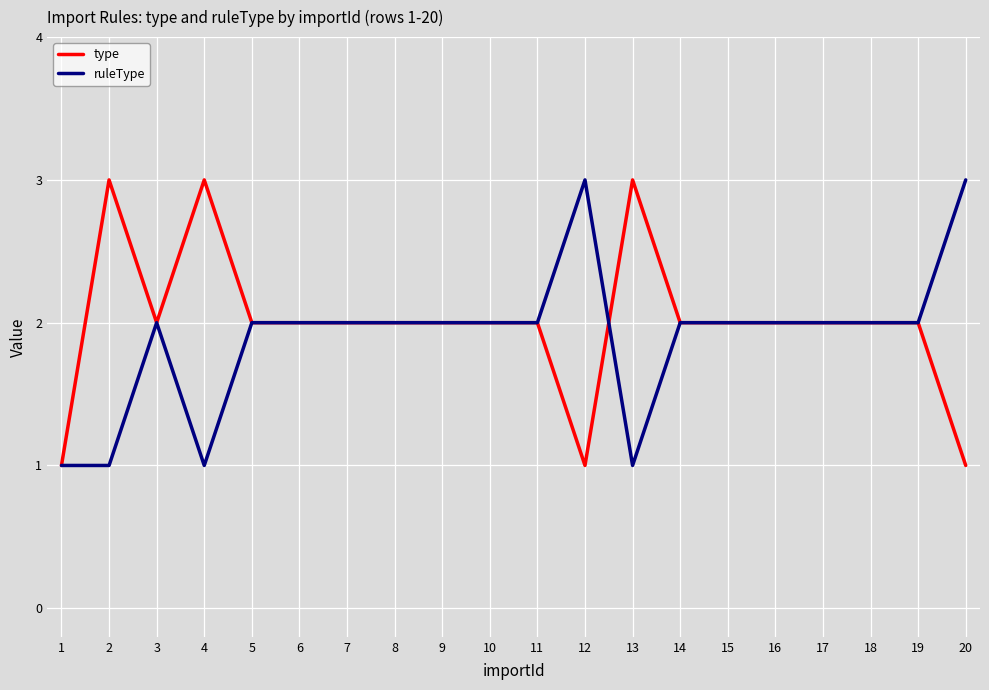

At which category does type reach its first local peak?

2